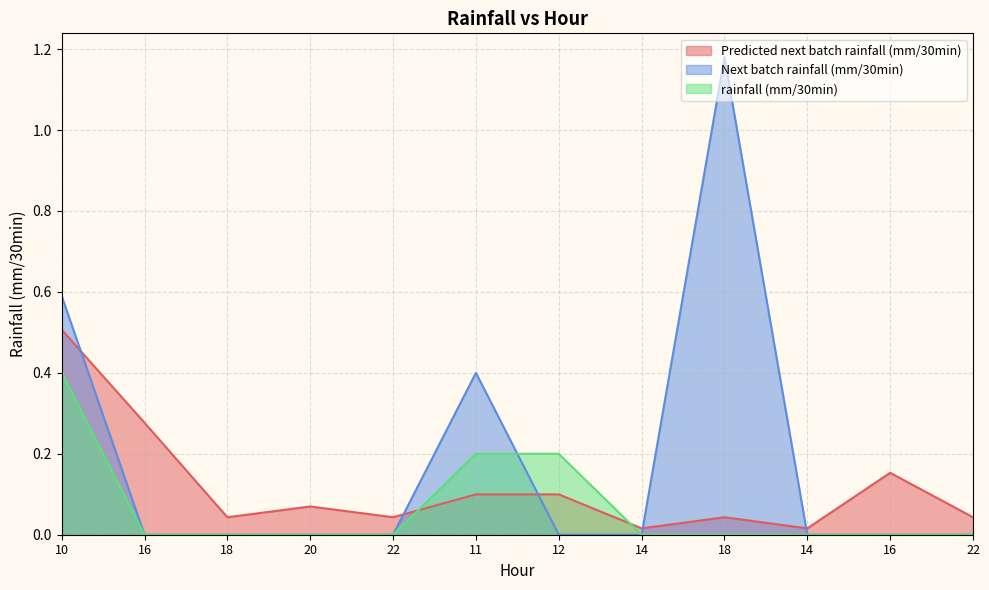

Which has a higher value, 22 or 14?

22